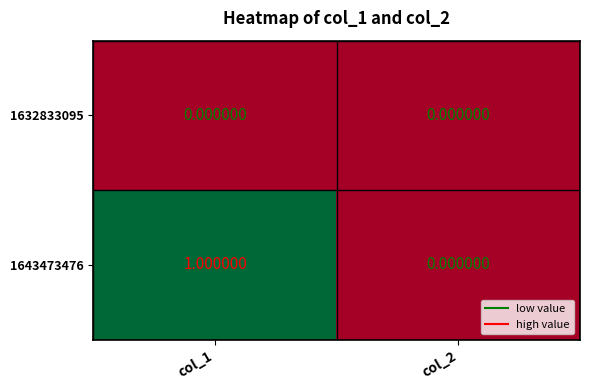

How many categories are shown in the chart?

2